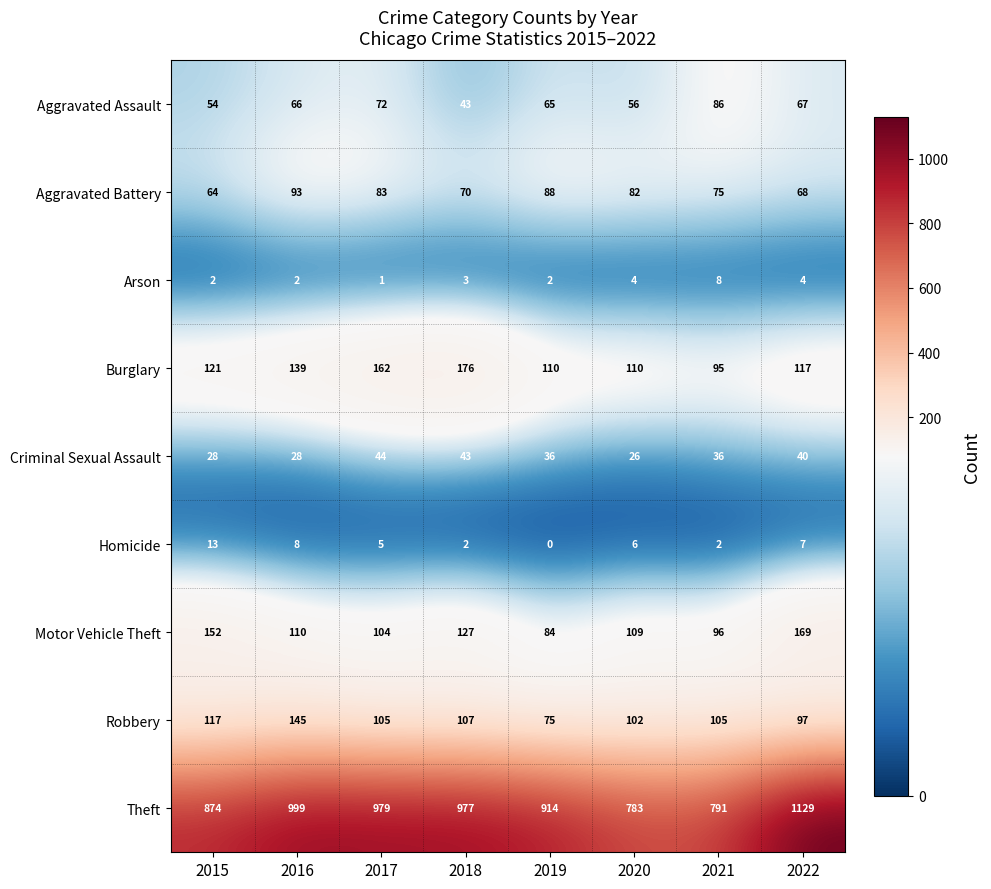

Rank the series by their maximum value, from highest to lowest.

Theft, Burglary, Motor Vehicle Theft, Robbery, Aggravated Battery, Aggravated Assault, Criminal Sexual Assault, Homicide, Arson